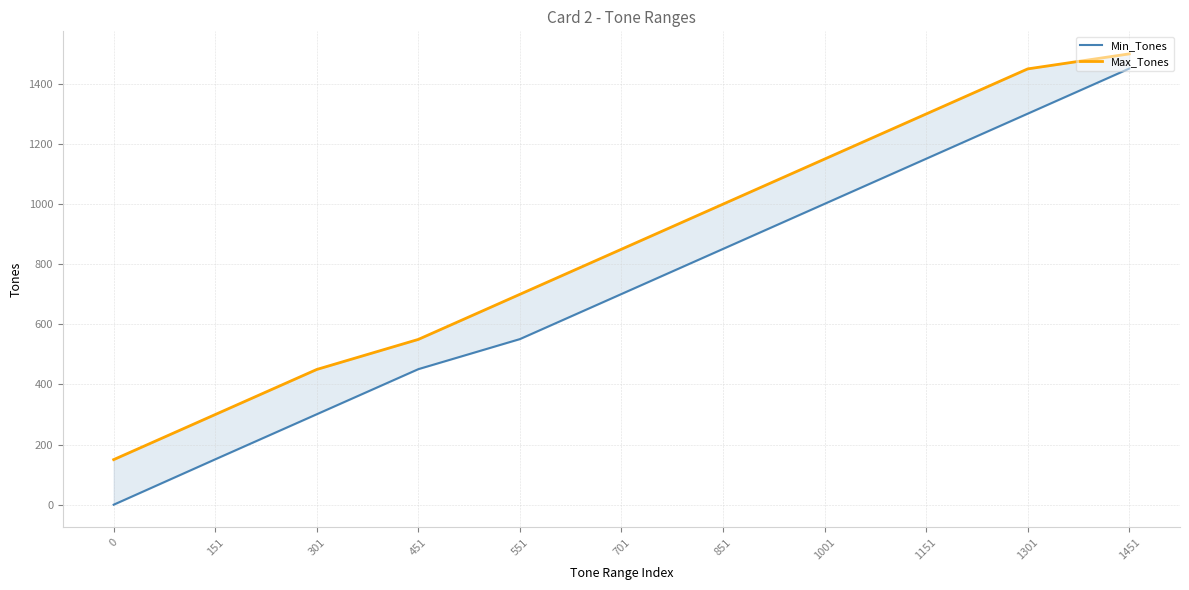

True or false: Max_Tones and Min_Tones cross at least once.

False